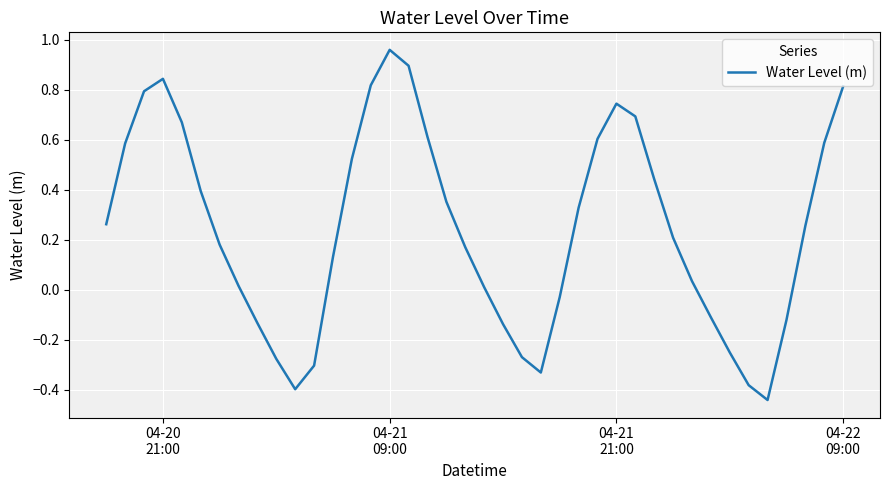

What is the difference between the maximum and minimum values?

1.4